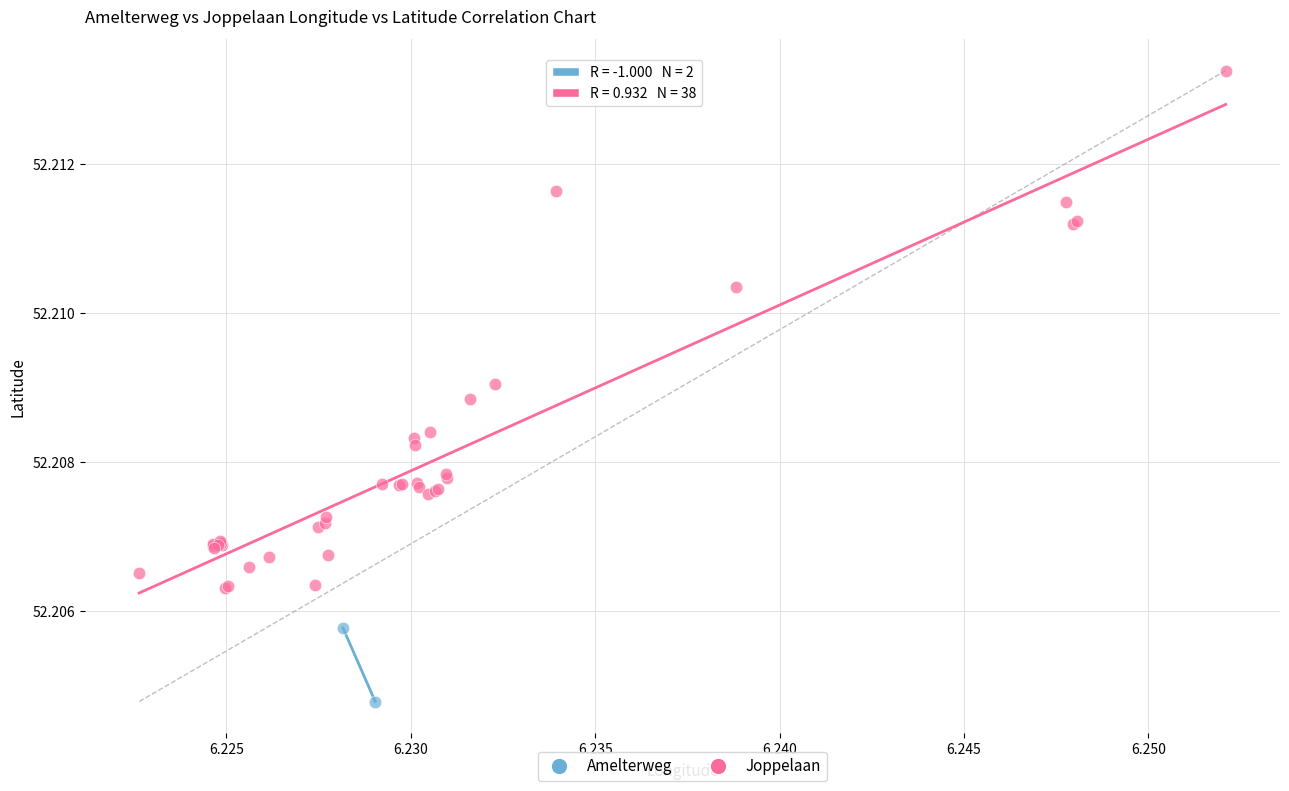

What are all the series names shown in the legend?

Amelterweg, Joppelaan